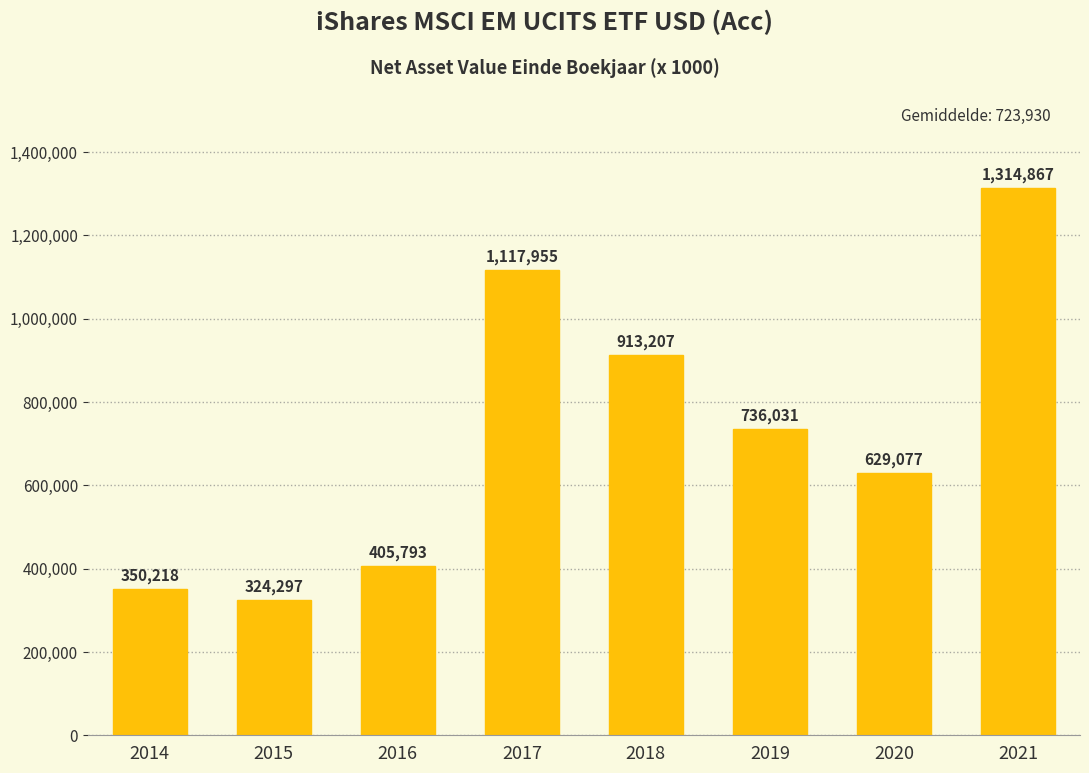

What is the value of the 4th bar from the left?

1117955